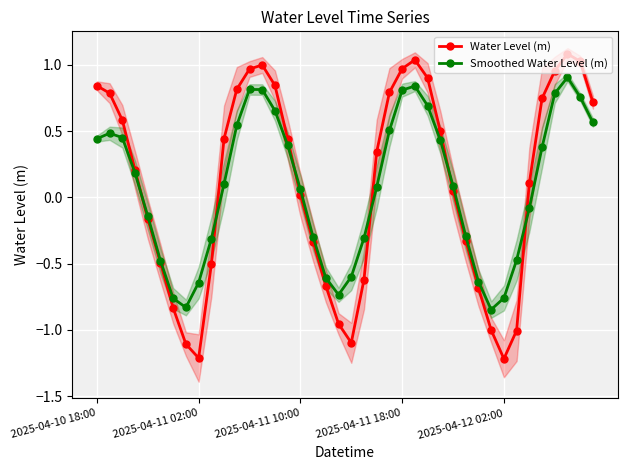

True or false: Water Level (m) has more than 1 interior local peaks.

True